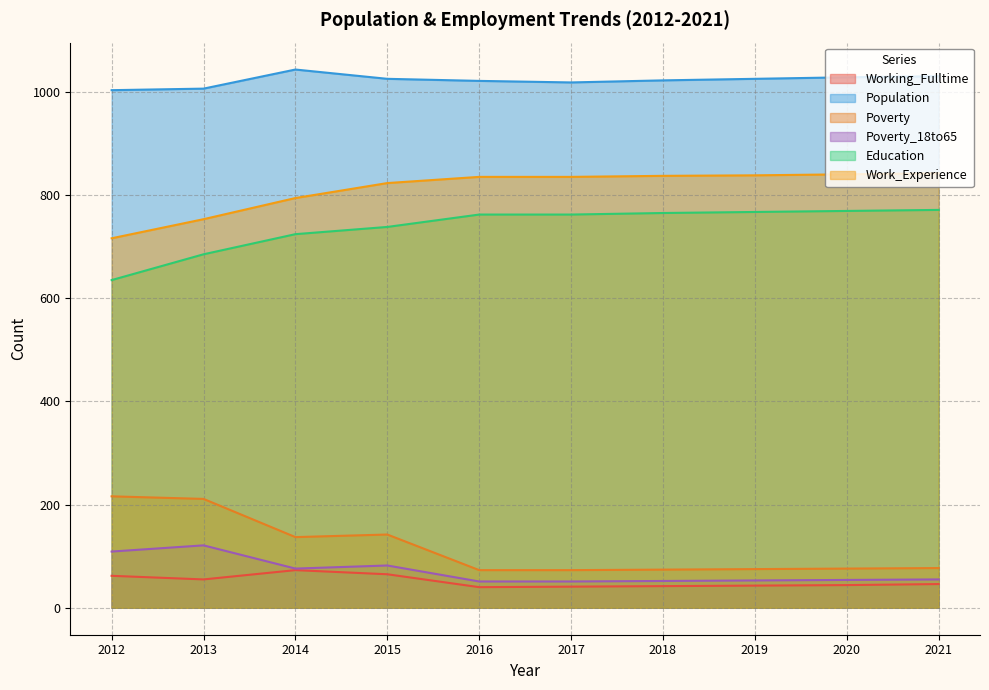

Rank the categories by Working_Fulltime value from highest to lowest.

2014, 2015, 2012, 2013, 2021, 2020, 2019, 2018, 2017, 2016